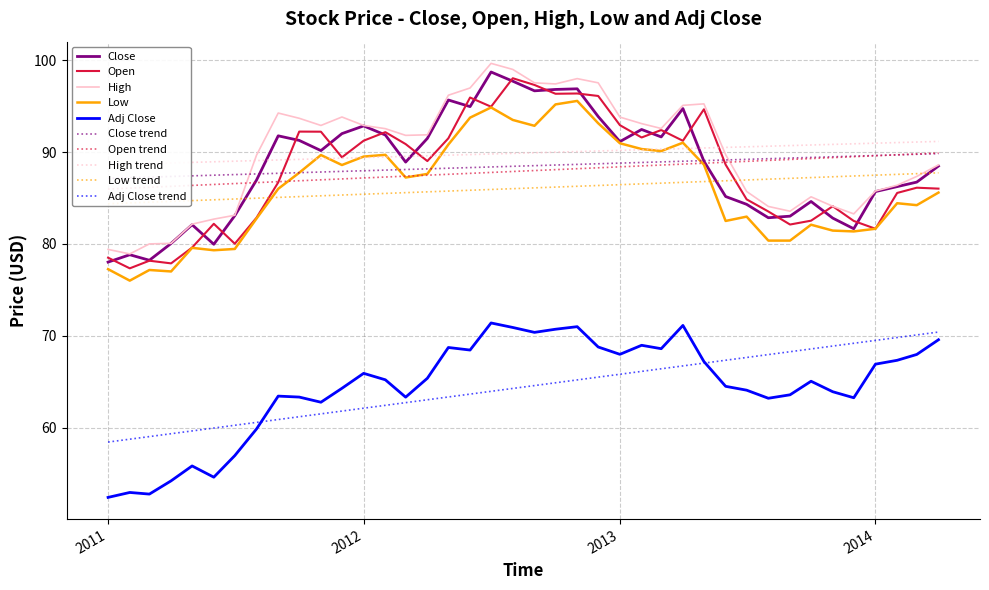

Reading left to right, extract all data points from this chart.

Close: 78.0	78.8	78.2	80.1	82.1	80.0	83.1	86.9	91.8	91.3	90.2	92.0	92.8	91.9	88.9	91.5	95.7	94.9	98.7	97.7	96.7	96.8	96.9	93.9	91.1	92.5	91.7	94.7	89.0	85.2	84.3	82.8	83.0	84.6	82.8	81.7	85.7	86.2	86.7	88.5
Open: 78.5	77.3	78.2	77.9	79.6	82.2	80.0	82.8	86.7	92.2	92.2	89.4	91.2	92.2	90.9	89.0	91.5	95.9	94.9	98.0	97.3	96.3	96.4	96.1	92.9	91.6	92.4	91.2	94.7	88.6	84.8	83.5	82.1	82.5	84.1	82.5	81.7	85.6	86.1	86.0
High: 79.4	78.9	80.0	80.1	82.2	82.7	83.1	89.7	94.2	93.7	92.9	93.8	92.9	92.6	91.8	91.9	96.2	97.0	99.7	99.0	97.5	97.4	98.0	97.5	93.8	93.1	92.6	95.1	95.2	89.7	85.7	84.1	83.6	85.1	84.1	83.3	85.8	86.4	87.3	88.6
Low: 77.2	76.0	77.2	77.0	79.6	79.3	79.4	82.8	86.0	87.8	89.7	88.6	89.5	89.7	87.2	87.6	90.8	93.8	94.9	93.5	92.9	95.2	95.6	93.1	91.0	90.3	90.1	91.0	88.6	82.5	83.0	80.4	80.4	82.1	81.4	81.4	81.7	84.4	84.2	85.6
Adj Close: 52.4	52.9	52.8	54.2	55.8	54.6	56.9	59.8	63.4	63.3	62.8	64.3	65.9	65.2	63.3	65.4	68.7	68.4	71.4	70.9	70.4	70.7	71.0	68.8	68.0	69.0	68.6	71.1	67.2	64.5	64.1	63.2	63.6	65.0	63.9	63.2	66.9	67.3	68.0	69.6